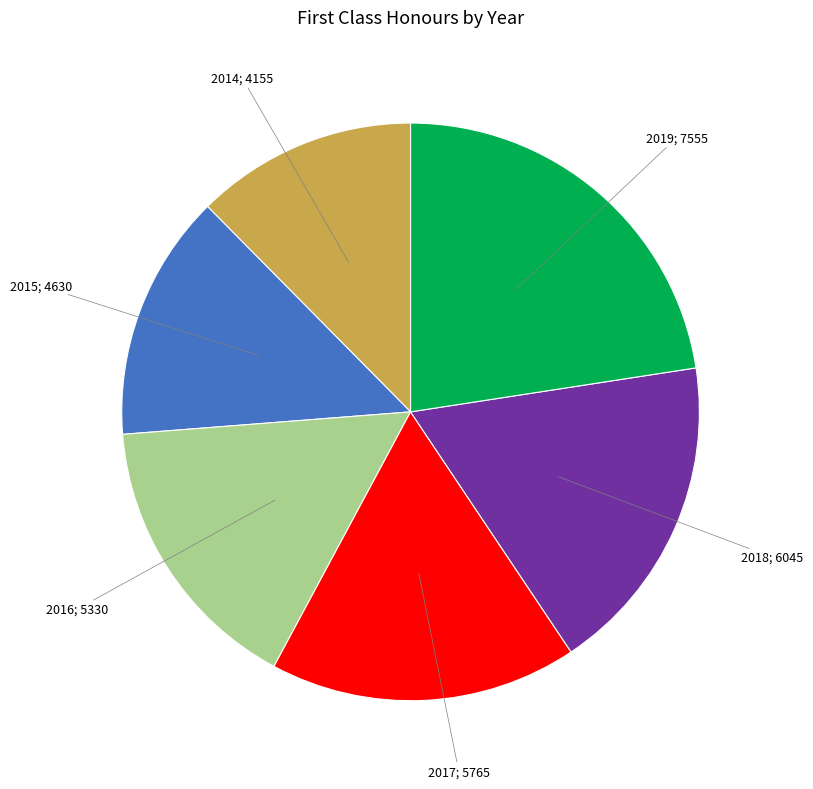

Is there a majority slice in this chart?

No